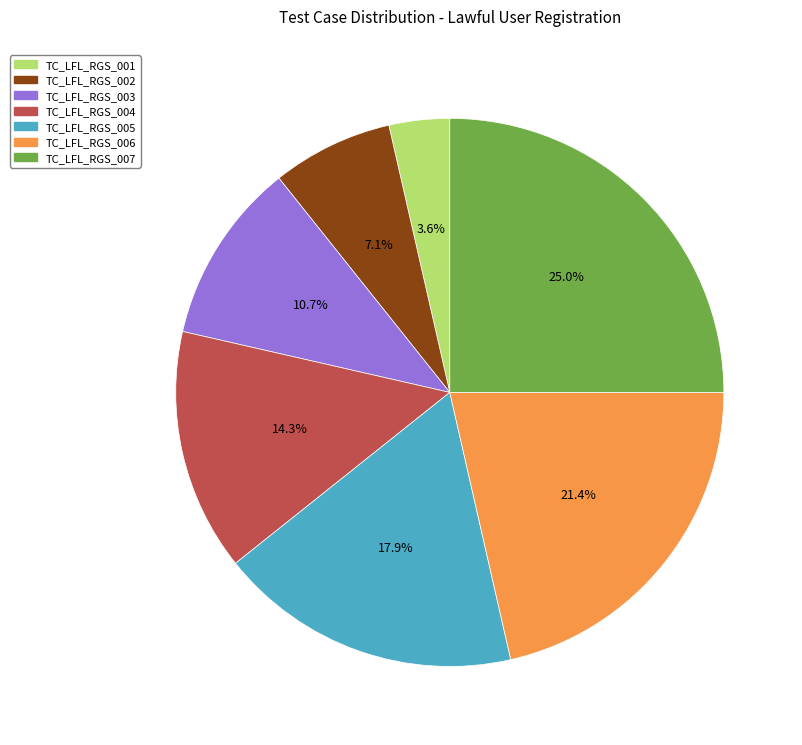

What percentage is the TC_LFL_RGS_005 slice, to the nearest percent?

18%